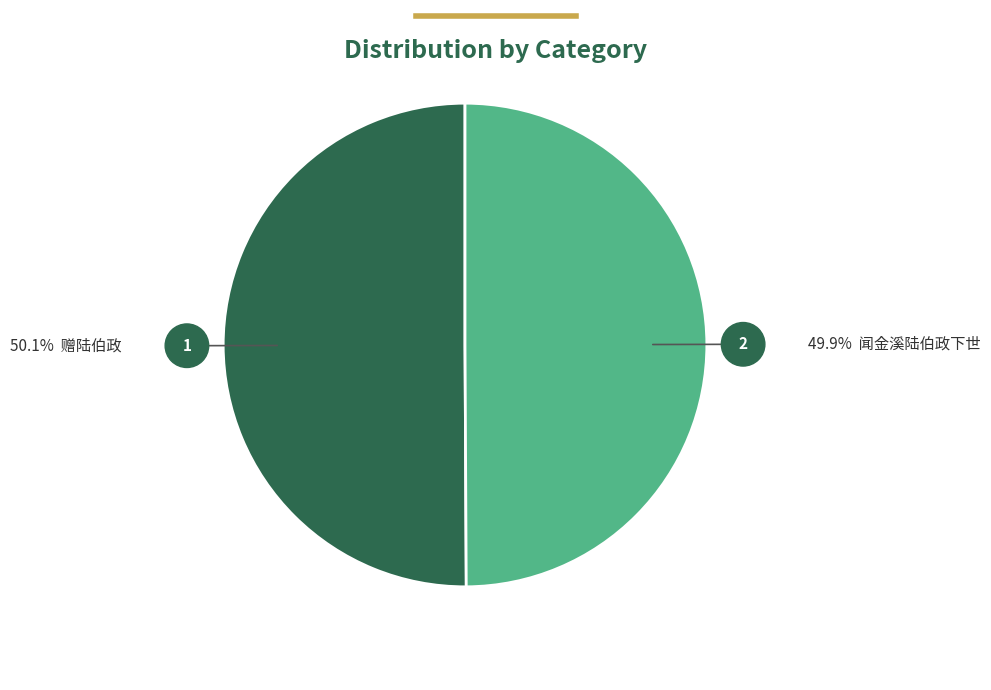

How many segments does this pie chart have?

2